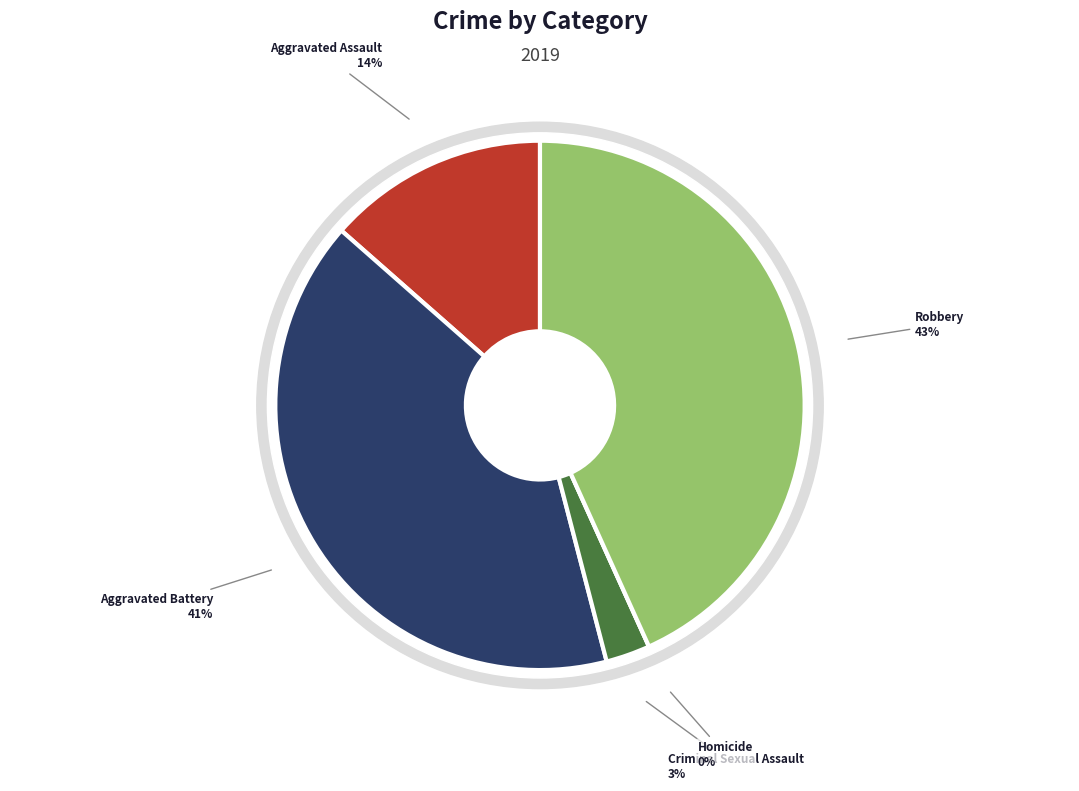

How much of the chart is everything except Criminal Sexual Assault?

97.3%